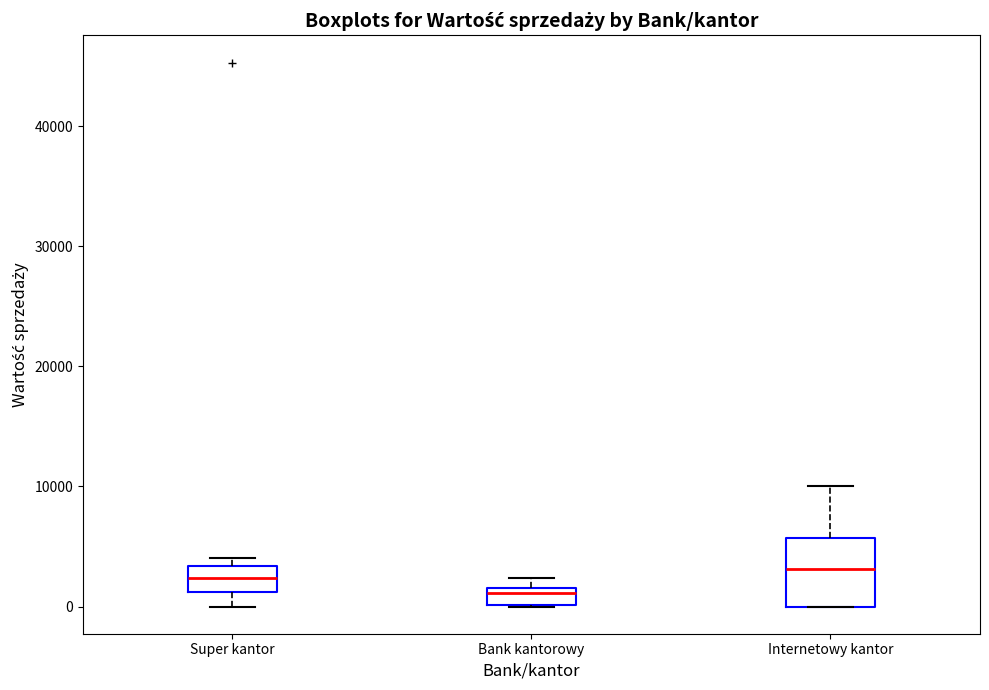

Where is the upper edge of the box for Super kantor on the y-axis? The values are not printed on the chart, so give them approximately, as read against the axis.

3000